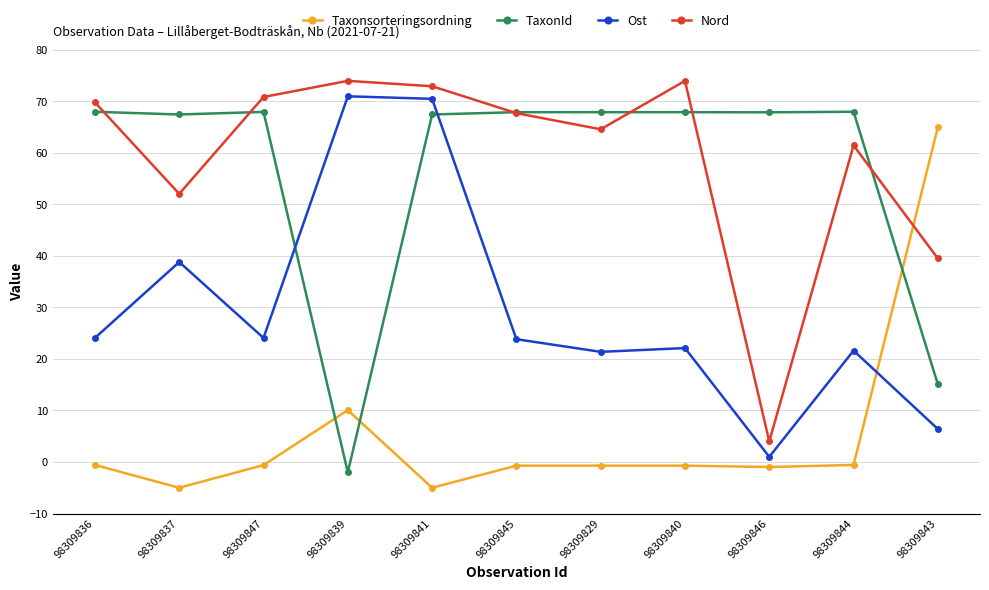

How many interior local peaks does the Ost series have?

4